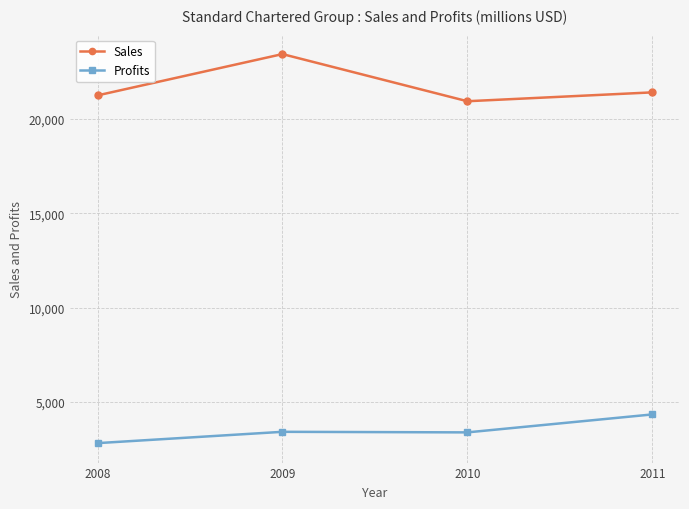

What is the difference between the maximum and minimum values in the Profits series?

1522